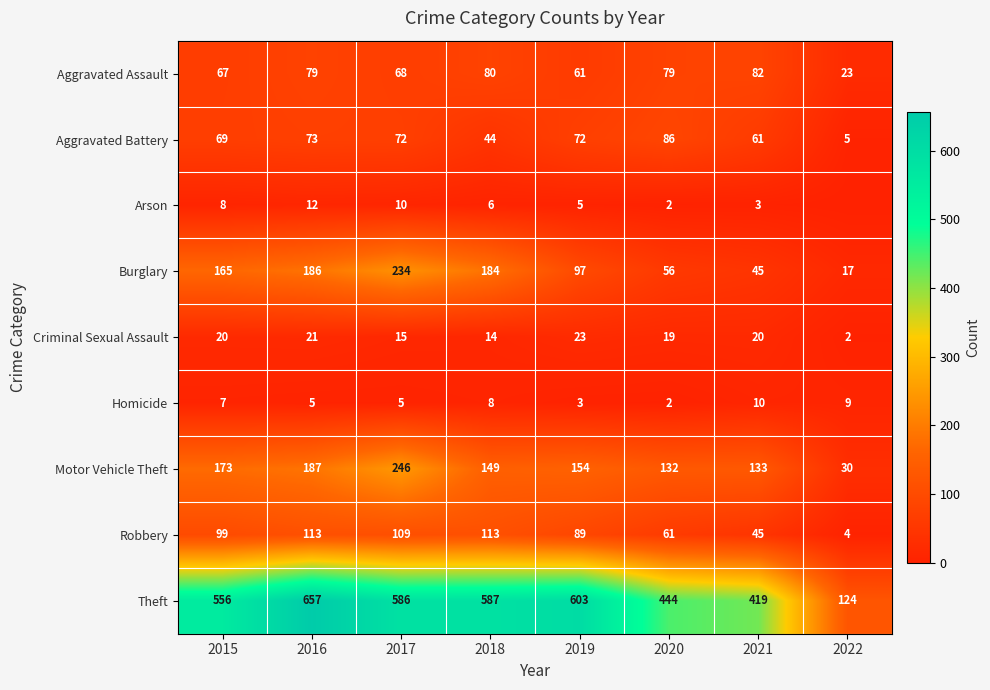

What is the difference between the highest and lowest values at 2017?

581